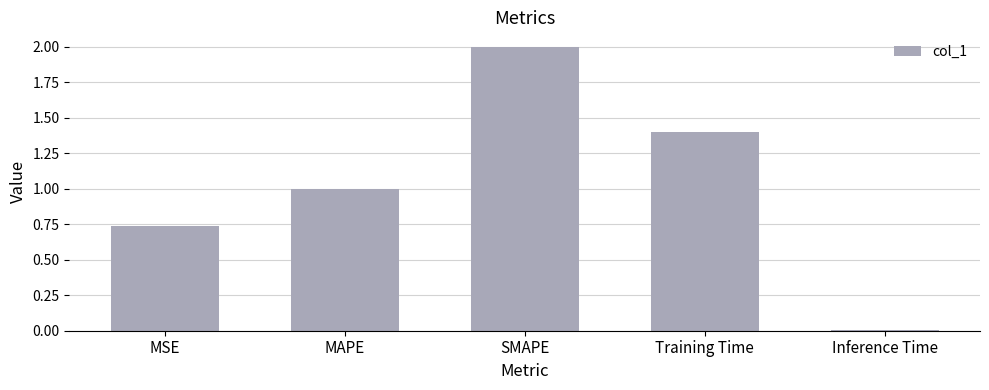

How many bars are there in total?

5